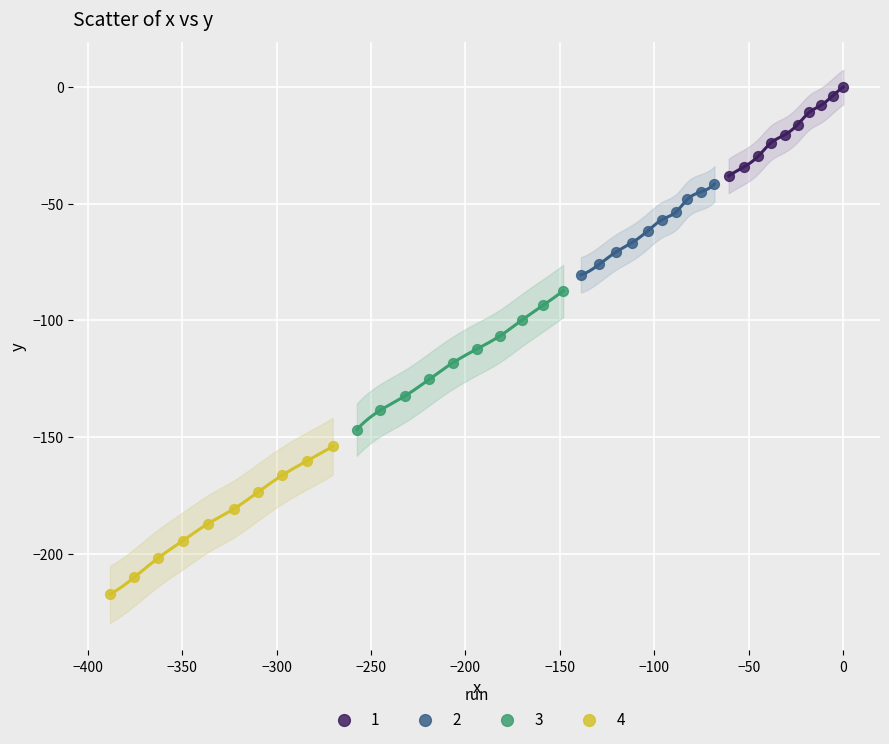

Which series has the widest spread of Y values?

4